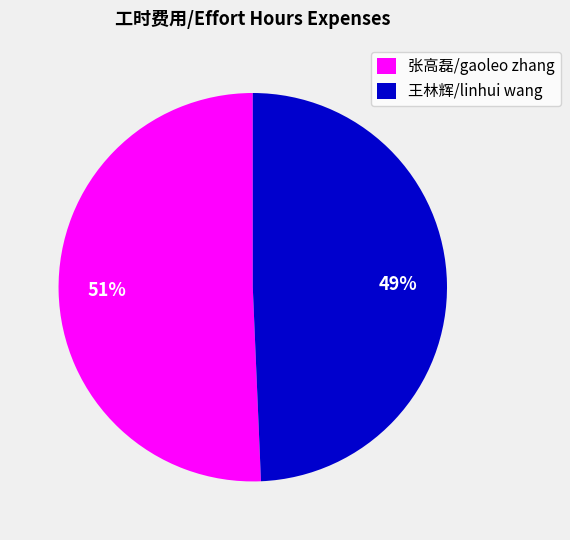

True or false: 张高磊/gaoleo zhang accounts for 57% of the total.

False